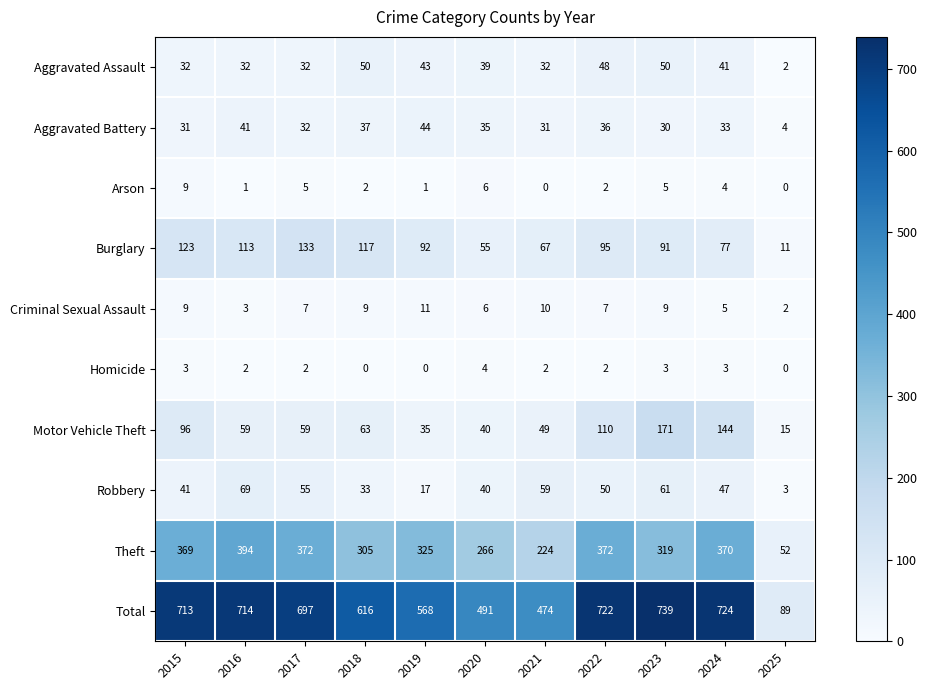

Which series changed the most between 2017 and 2018?

Total